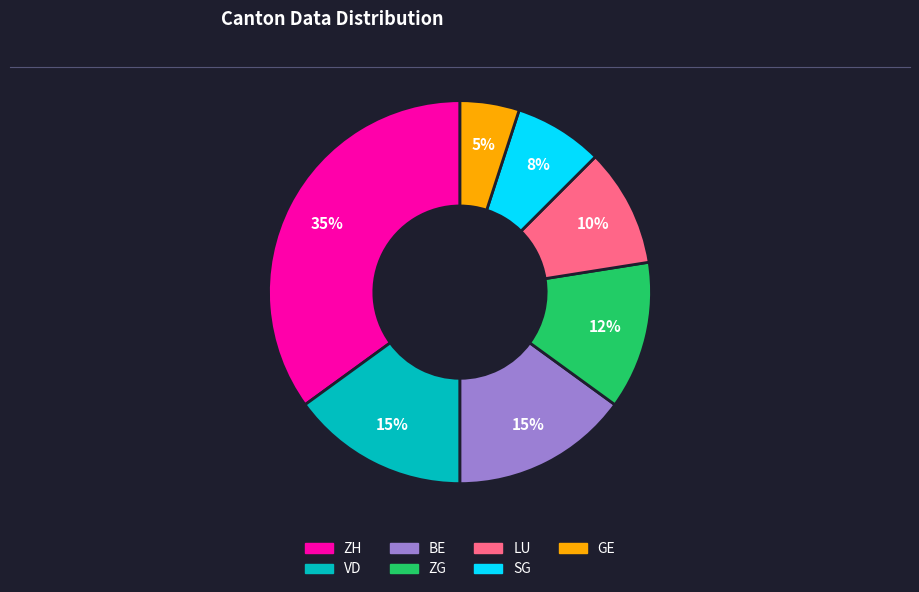

To the nearest percent, what percentage of the pie is BE?

15%